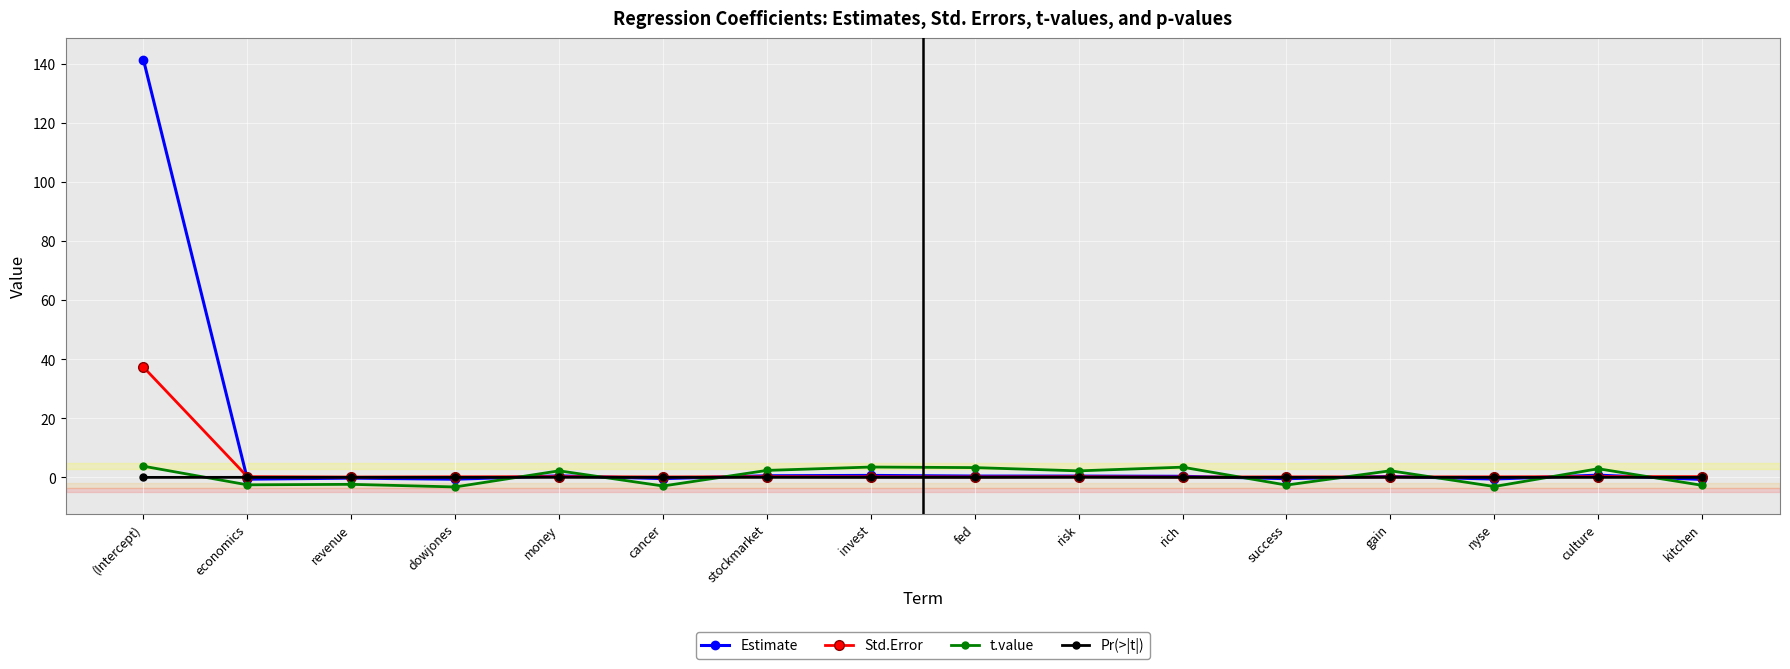

In Pr(>|t|), how many points are higher than both neighbors (excluding endpoints)?

5